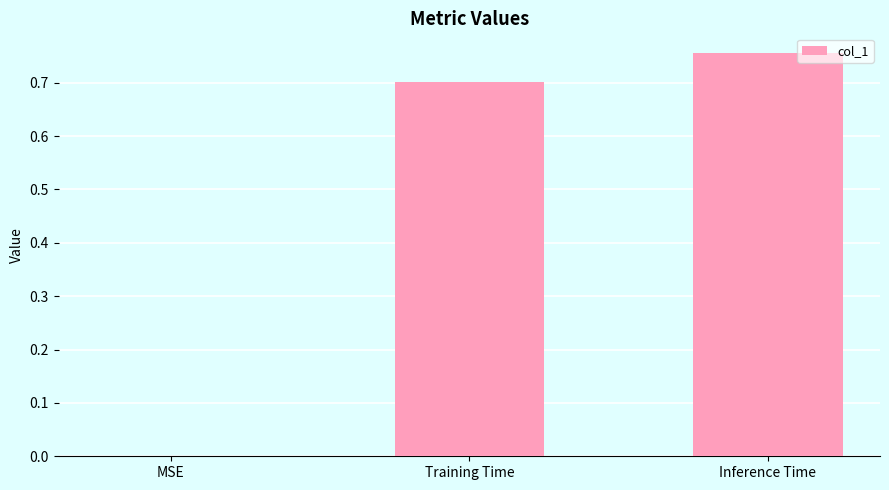

The chart shows a value of -0.4 at MSE. True or false?

False